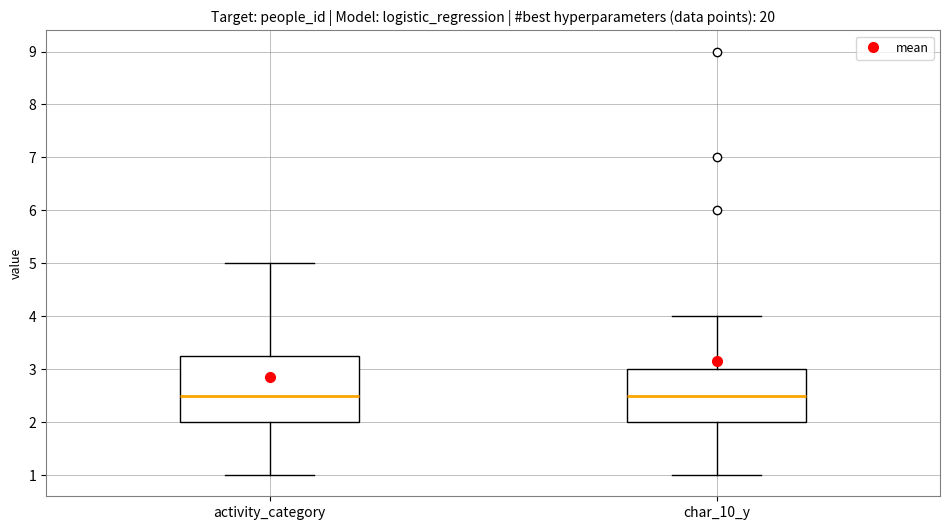

Comparing the boxes themselves (not the whiskers), which one is the tallest?

activity_category